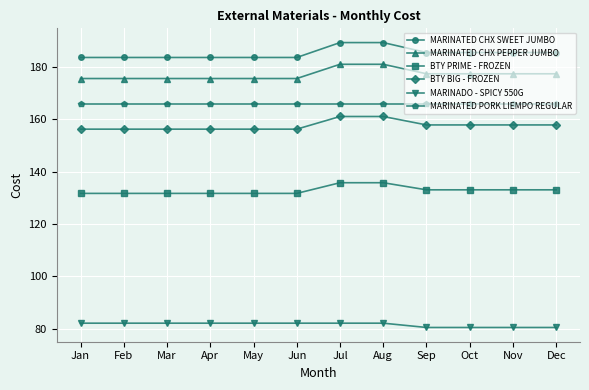

Reading right to left, extract all data points from this chart.

MARINATED CHX SWEET JUMBO: Dec=185.4	Nov=185.4	Oct=185.4	Sep=185.4	Aug=189.2	Jul=189.2	Jun=183.5	May=183.5	Apr=183.5	Mar=183.5	Feb=183.5	Jan=183.5
MARINATED CHX PEPPER JUMBO: Dec=177.3	Nov=177.3	Oct=177.3	Sep=177.3	Aug=180.9	Jul=180.9	Jun=175.5	May=175.5	Apr=175.5	Mar=175.5	Feb=175.5	Jan=175.5
BTY PRIME - FROZEN: Dec=133.0	Nov=133.0	Oct=133.0	Sep=133.0	Aug=135.7	Jul=135.7	Jun=131.7	May=131.7	Apr=131.7	Mar=131.7	Feb=131.7	Jan=131.7
BTY BIG - FROZEN: Dec=157.8	Nov=157.8	Oct=157.8	Sep=157.8	Aug=161.0	Jul=161.0	Jun=156.2	May=156.2	Apr=156.2	Mar=156.2	Feb=156.2	Jan=156.2
MARINADO - SPICY 550G: Dec=80.5	Nov=80.5	Oct=80.5	Sep=80.5	Aug=82.2	Jul=82.2	Jun=82.2	May=82.2	Apr=82.2	Mar=82.2	Feb=82.2	Jan=82.2
MARINATED PORK LIEMPO REGULAR: Dec=165.6	Nov=165.6	Oct=165.6	Sep=165.6	Aug=165.6	Jul=165.6	Jun=165.6	May=165.6	Apr=165.6	Mar=165.6	Feb=165.6	Jan=165.6